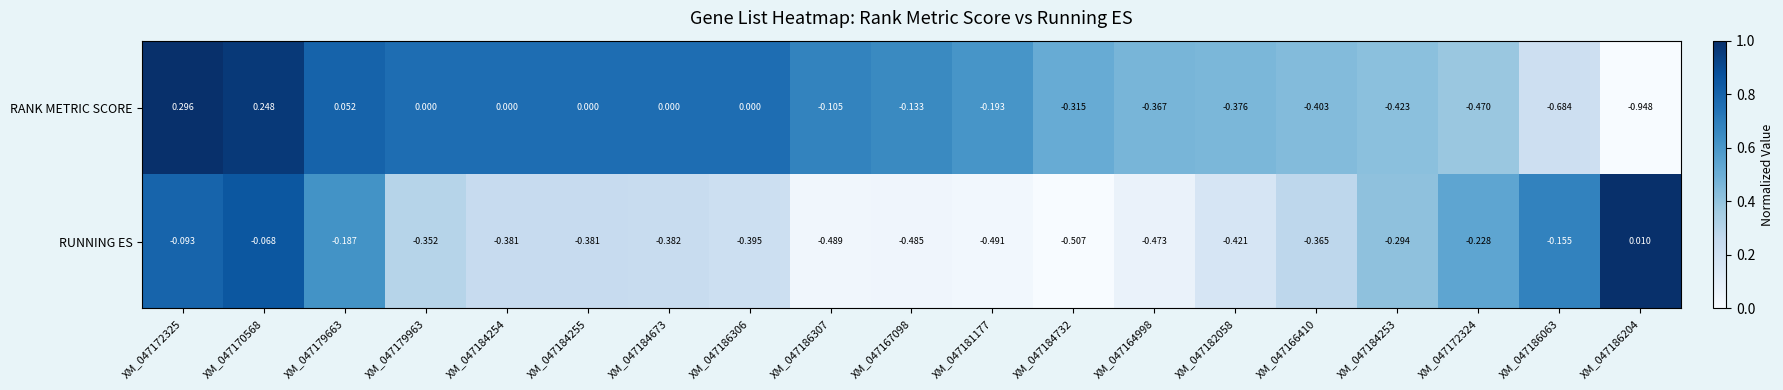

Which series has the largest total across all categories?

RANK METRIC SCORE